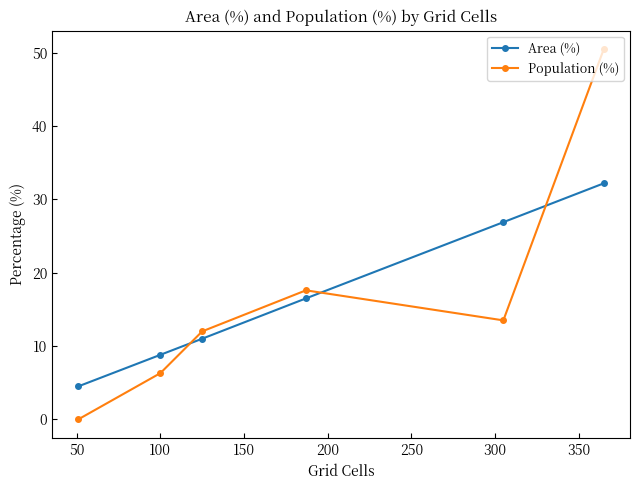

Which series has the largest range (max minus min)?

Population (%)